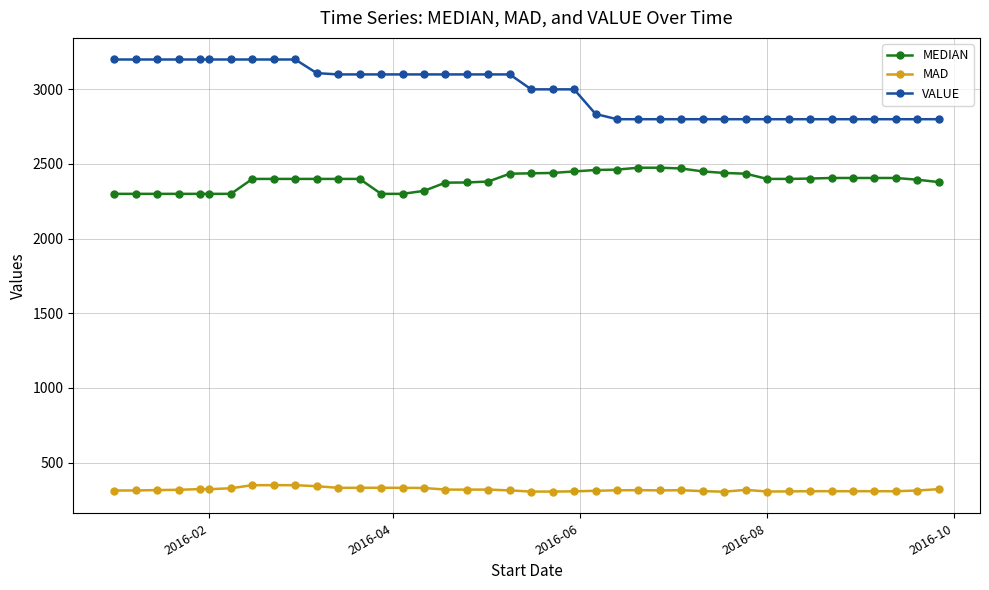

List the series in order of their peak value, lowest first.

MAD, MEDIAN, VALUE